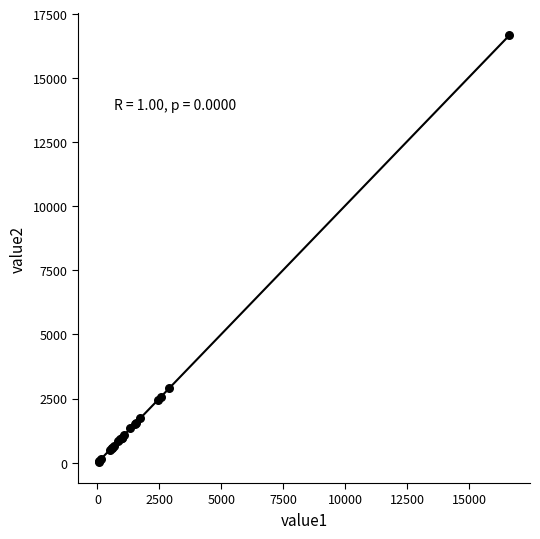

What Y value in the scatter plot is closest to 8358?

2921.0